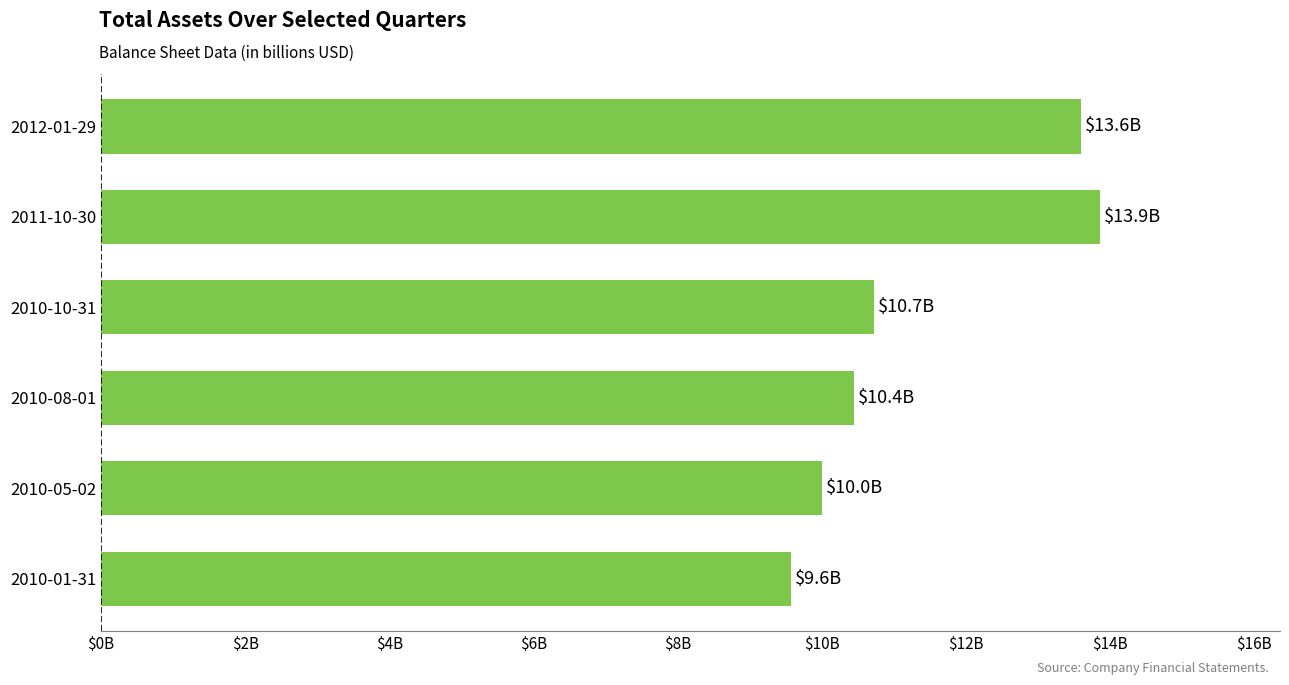

Rank the categories by value from lowest to highest.

2010-01-31, 2010-05-02, 2010-08-01, 2010-10-31, 2012-01-29, 2011-10-30